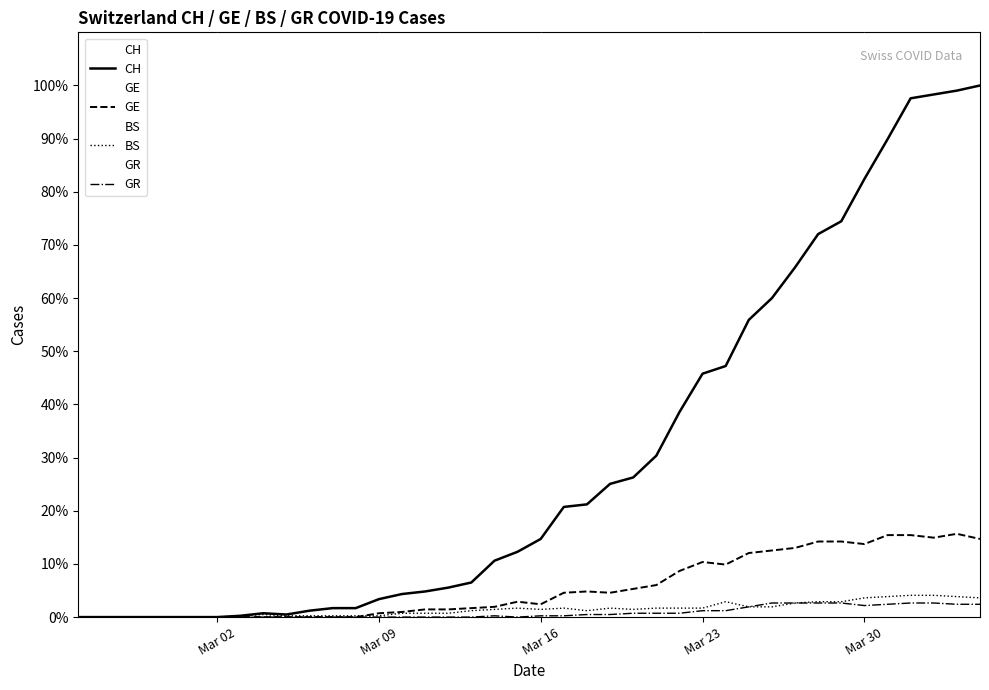

Does the chart display data point markers on the line(s)?

No